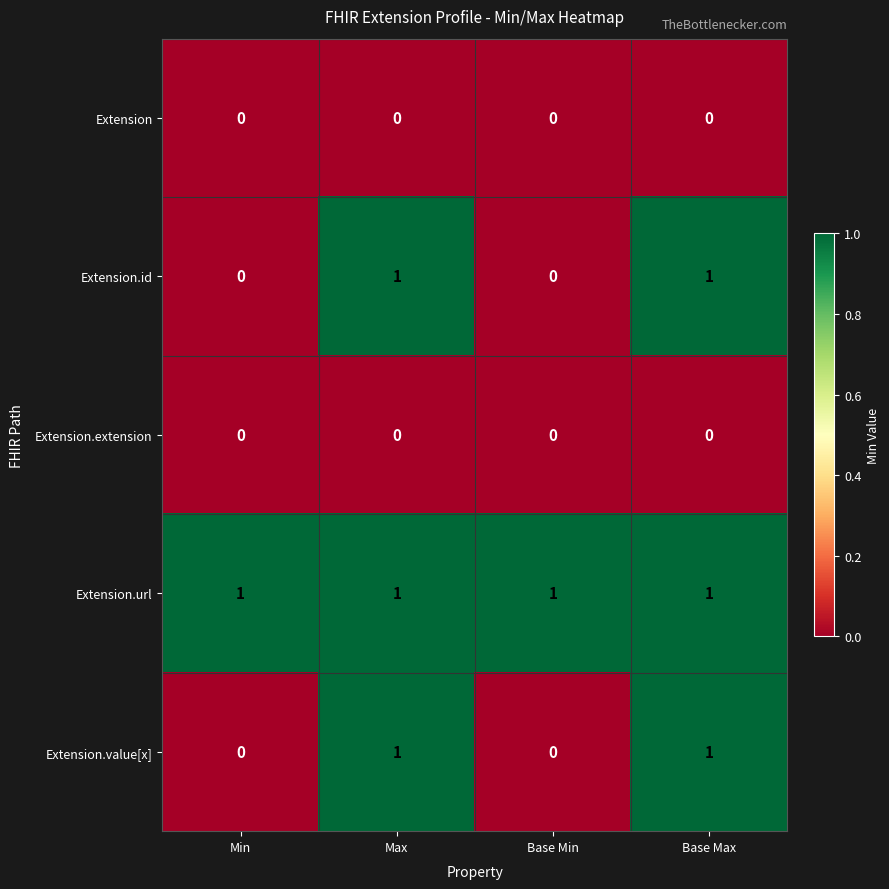

True or false: Extension.id has a value of 1 at Max.

True